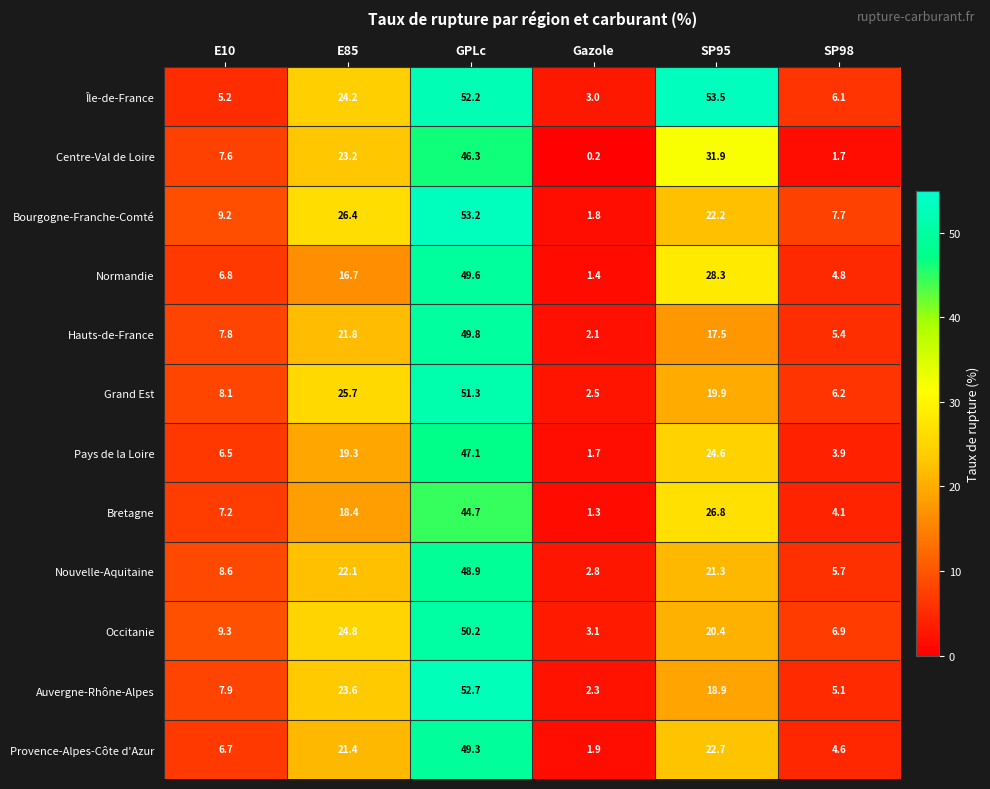

List the series in order of their peak value, highest first.

Île-de-France, Bourgogne-Franche-Comté, Auvergne-Rhône-Alpes, Grand Est, Occitanie, Hauts-de-France, Normandie, Provence-Alpes-Côte d'Azur, Nouvelle-Aquitaine, Pays de la Loire, Centre-Val de Loire, Bretagne